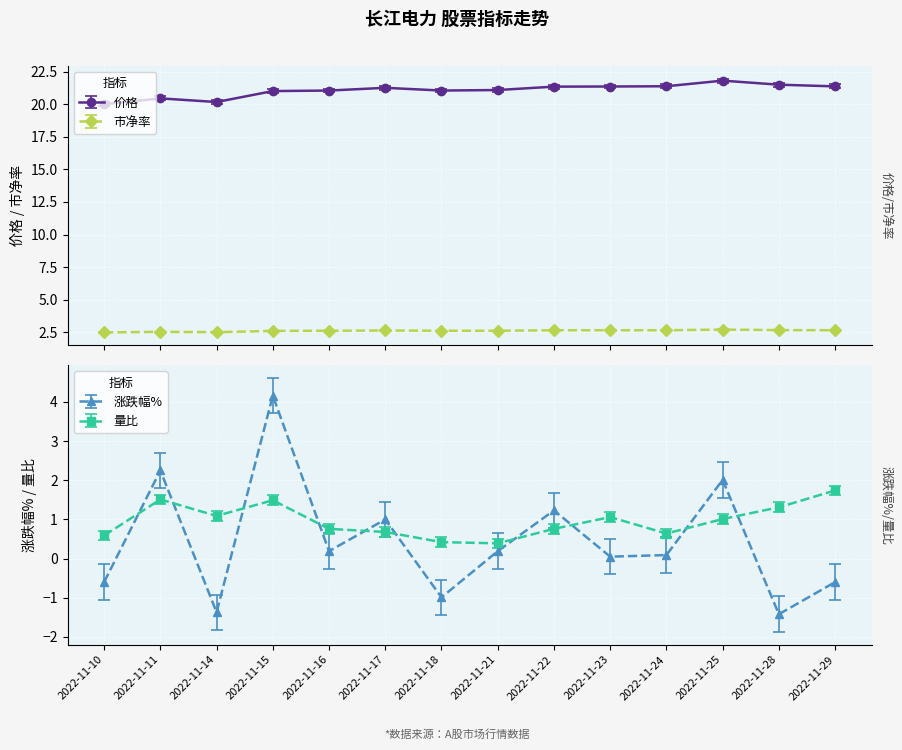

What is the maximum value for 价格?

21.8